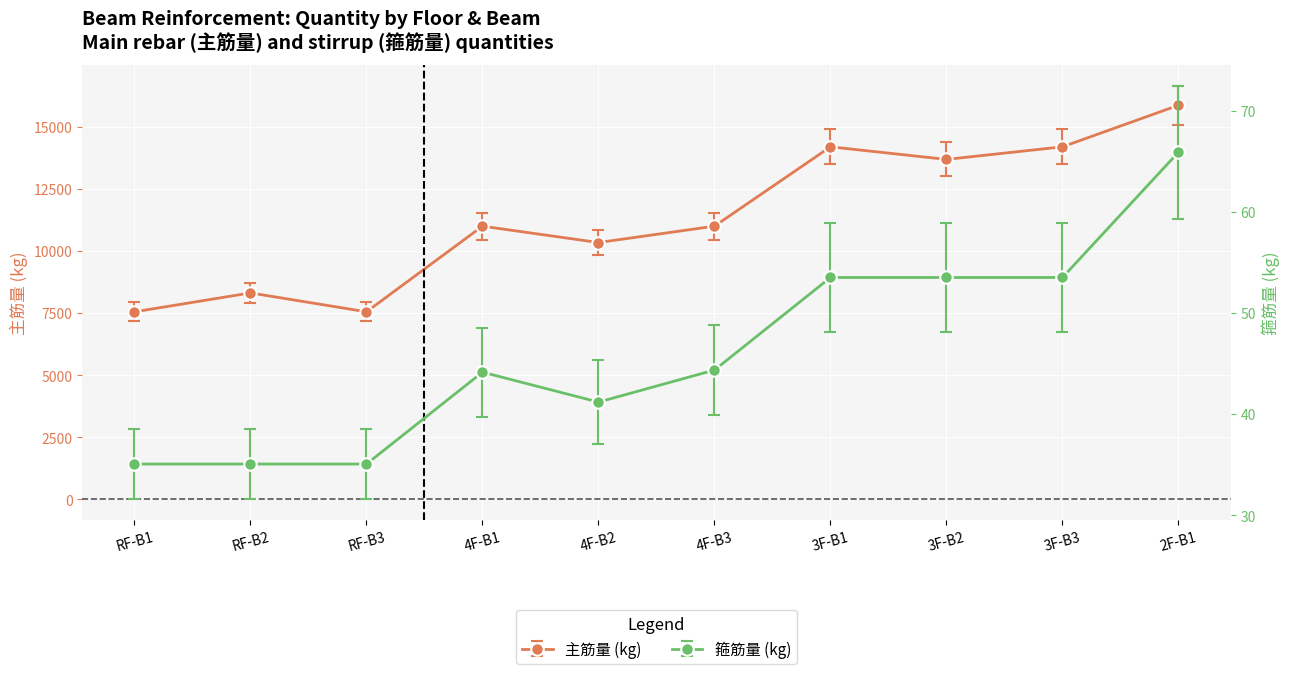

Reading left to right, what are all the values shown in this chart?

主筋量: RF-B1=7549.8	RF-B2=8309.9	RF-B3=7549.8	4F-B1=10995.4	4F-B2=10336.7	4F-B3=10995.4	3F-B1=14187.6	3F-B2=13680.9	3F-B3=14187.6	2F-B1=15859.7
箍筋量: RF-B1=35.1	RF-B2=35.1	RF-B3=35.1	4F-B1=44.1	4F-B2=41.2	4F-B3=44.3	3F-B1=53.5	3F-B2=53.5	3F-B3=53.5	2F-B1=65.9